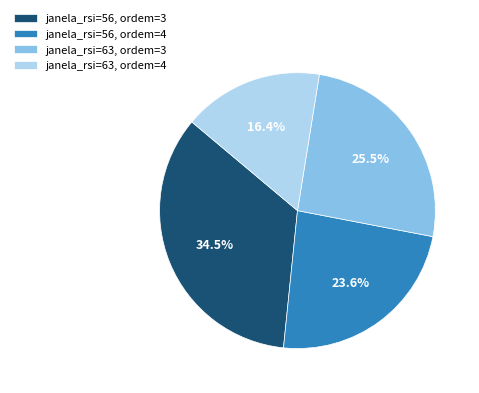

To the nearest percent, what is the average slice percentage?

25%